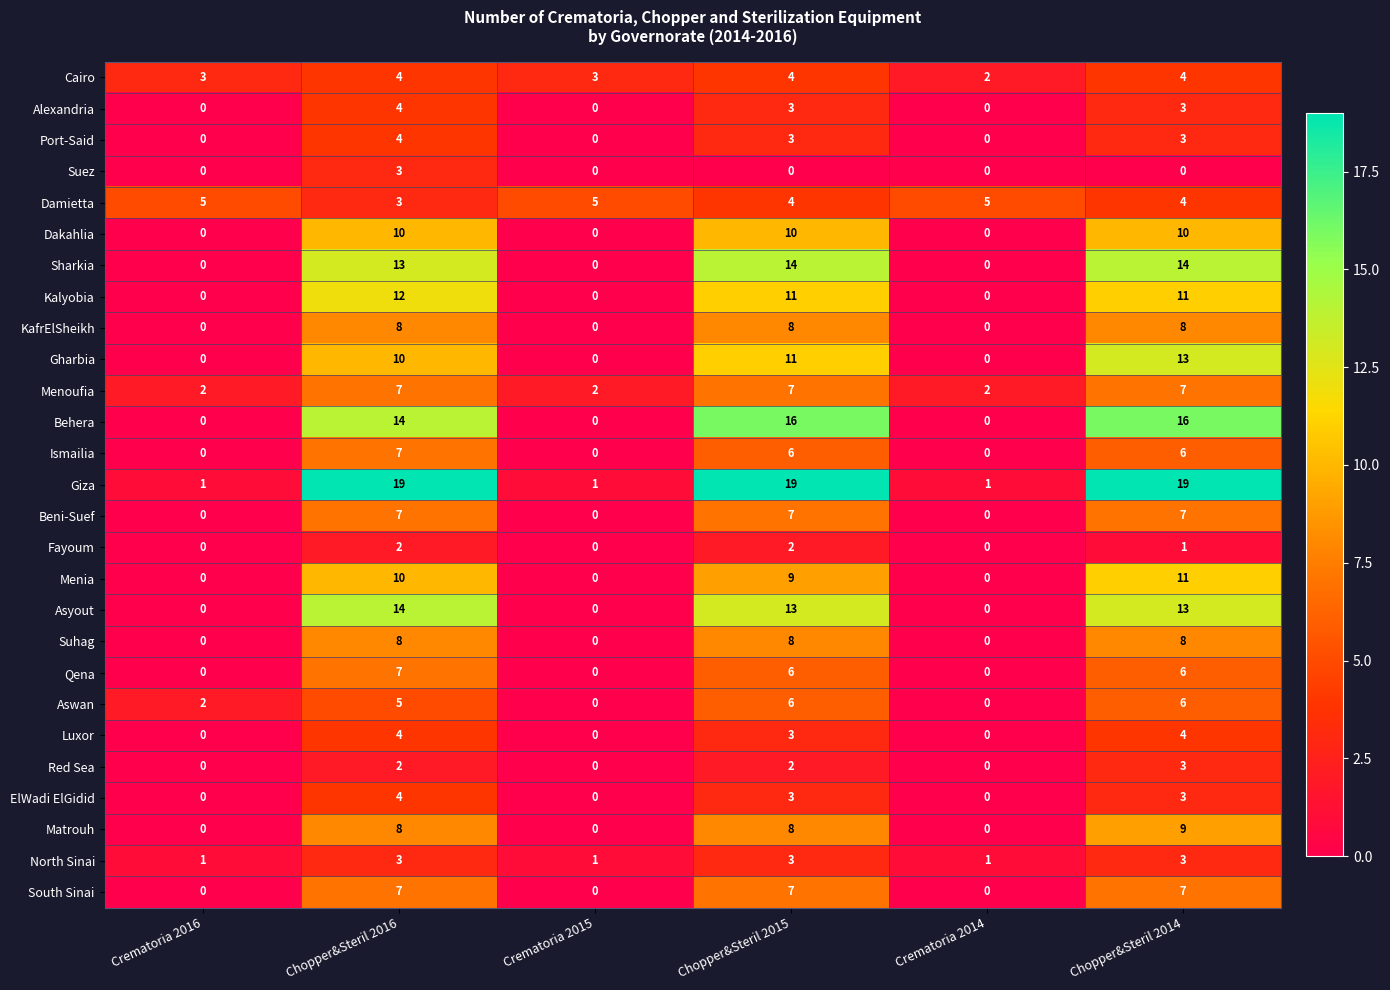

At which label is Luxor closest to 2?

Chopper&Steril 2015